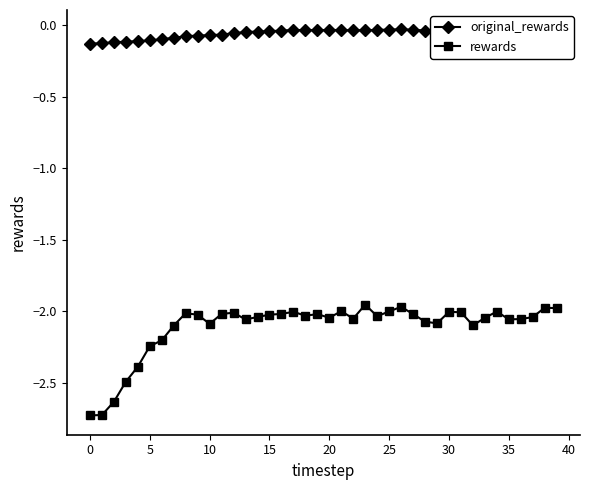

Rank the series by their average value, from highest to lowest.

original_rewards, rewards